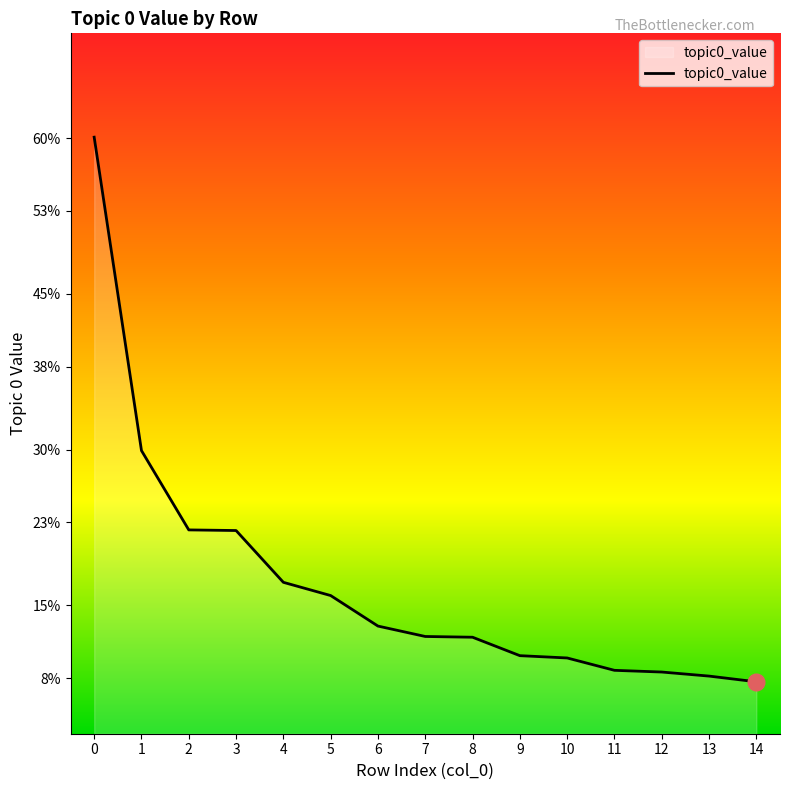

Does the chart have visible grid lines?

No